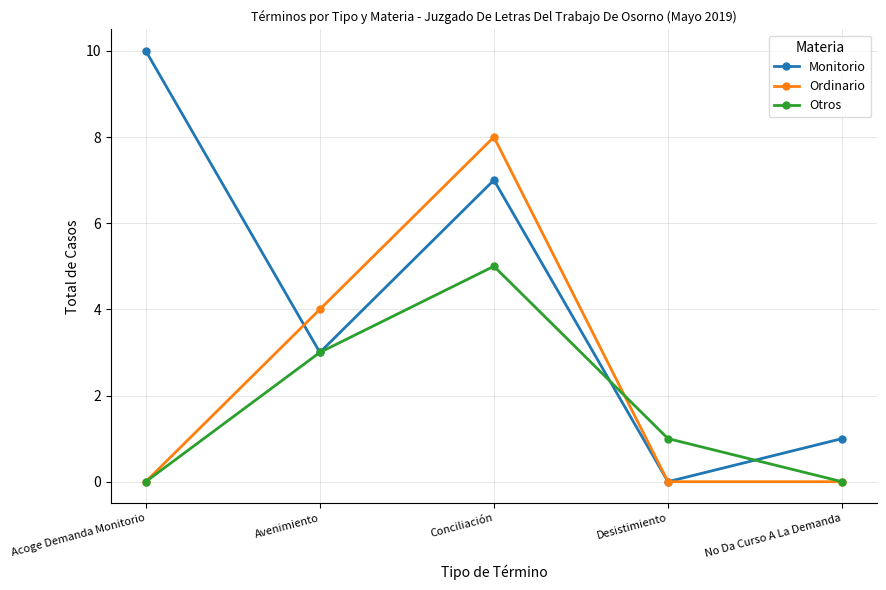

Read the Otros value at Avenimiento.

3